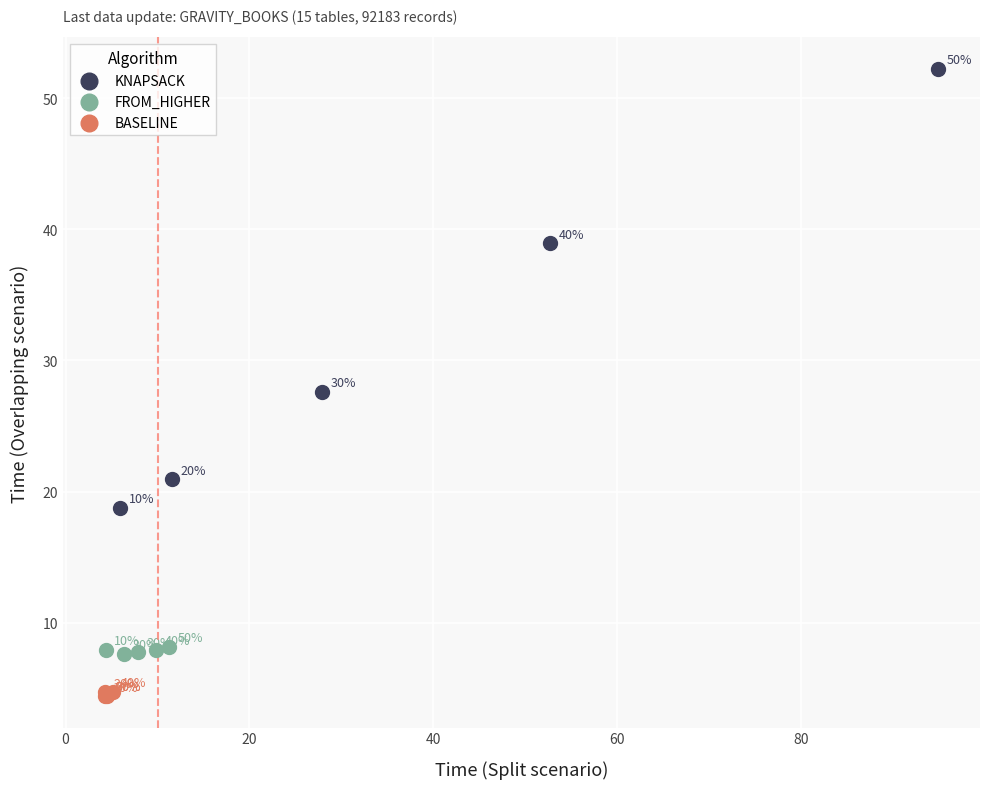

Which series reaches the minimum Y coordinate?

BASELINE